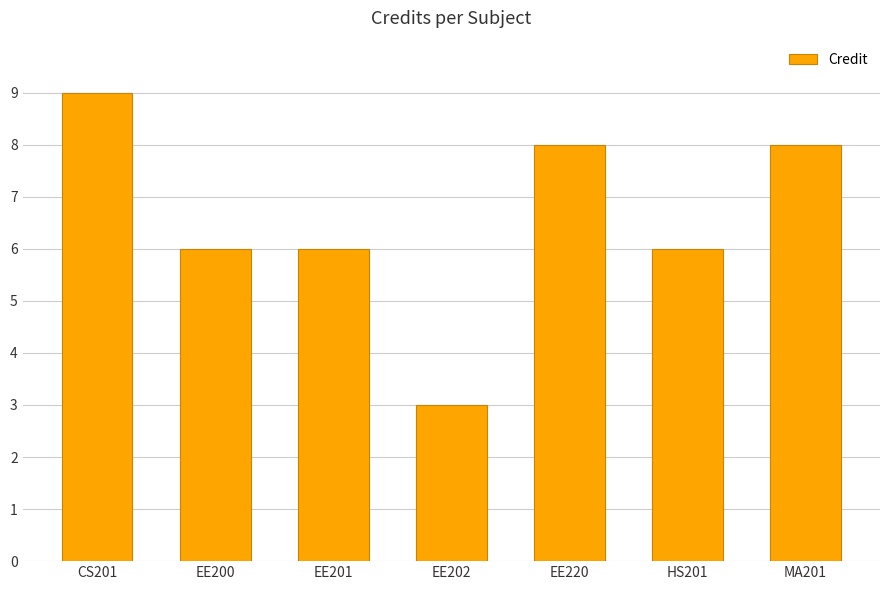

What is the maximum value shown in the chart?

9